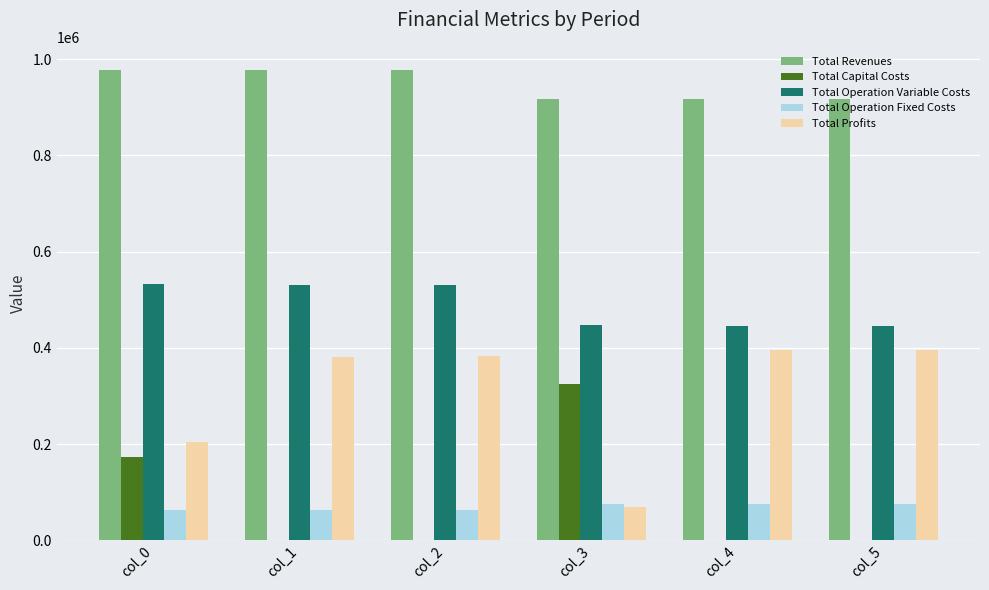

What is the maximum value shown in the chart?

976669.9